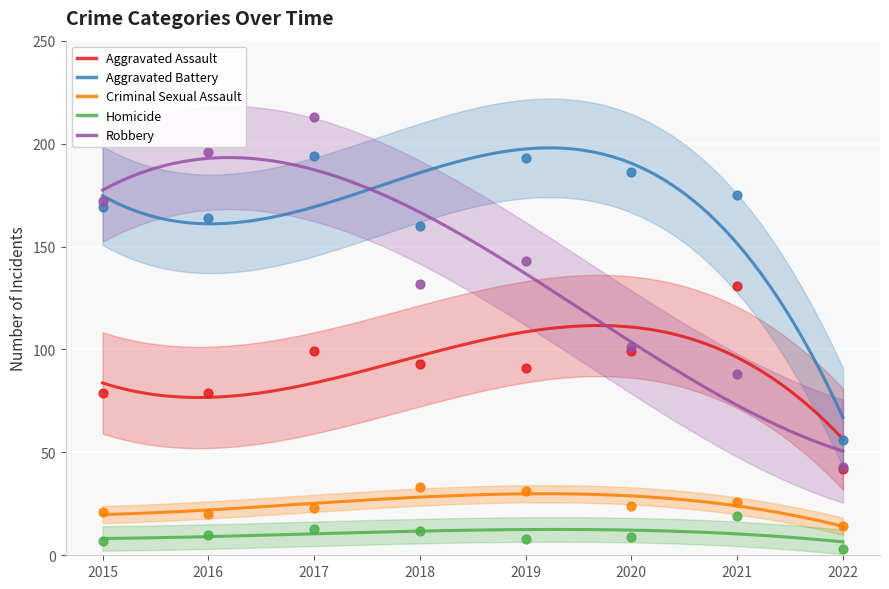

Is the value of Criminal Sexual Assault at 2020 greater than the value of Aggravated Battery at 2015?

No